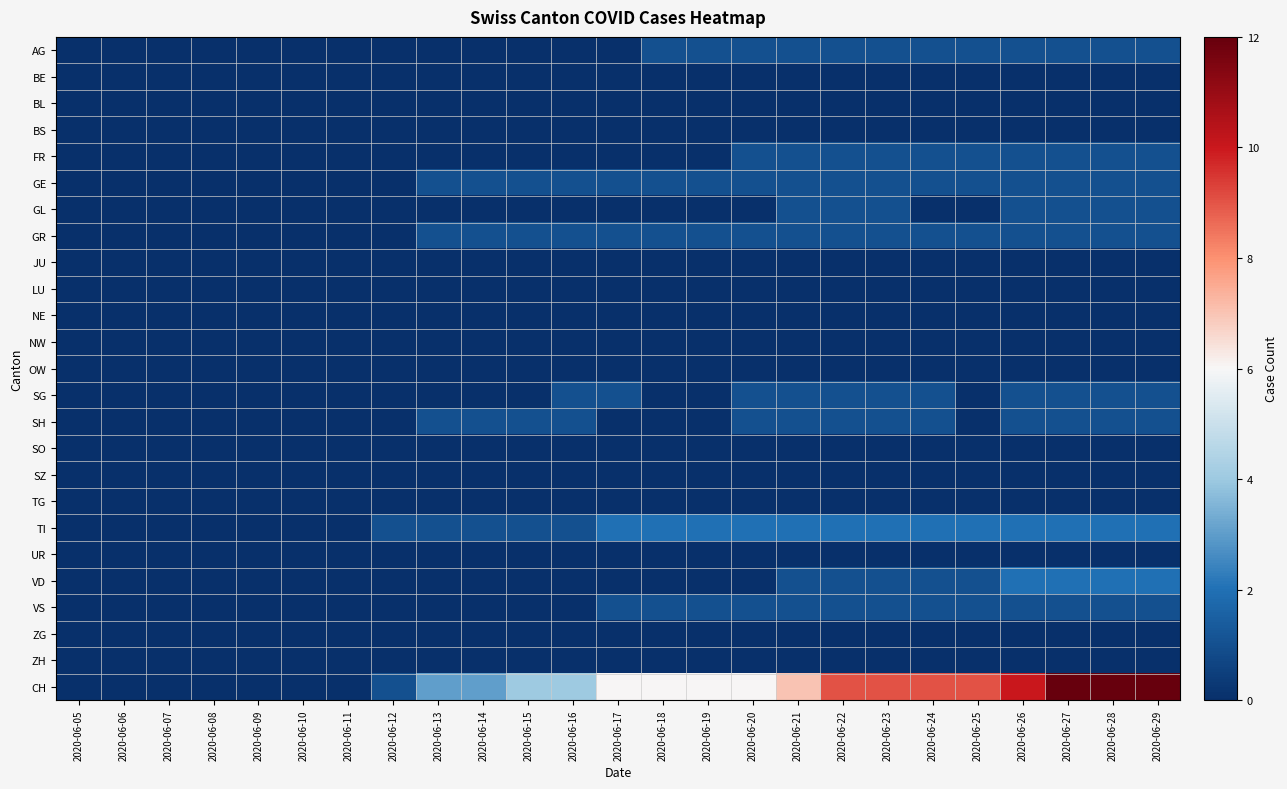

What is the total value across all series at 2020-06-18?

12